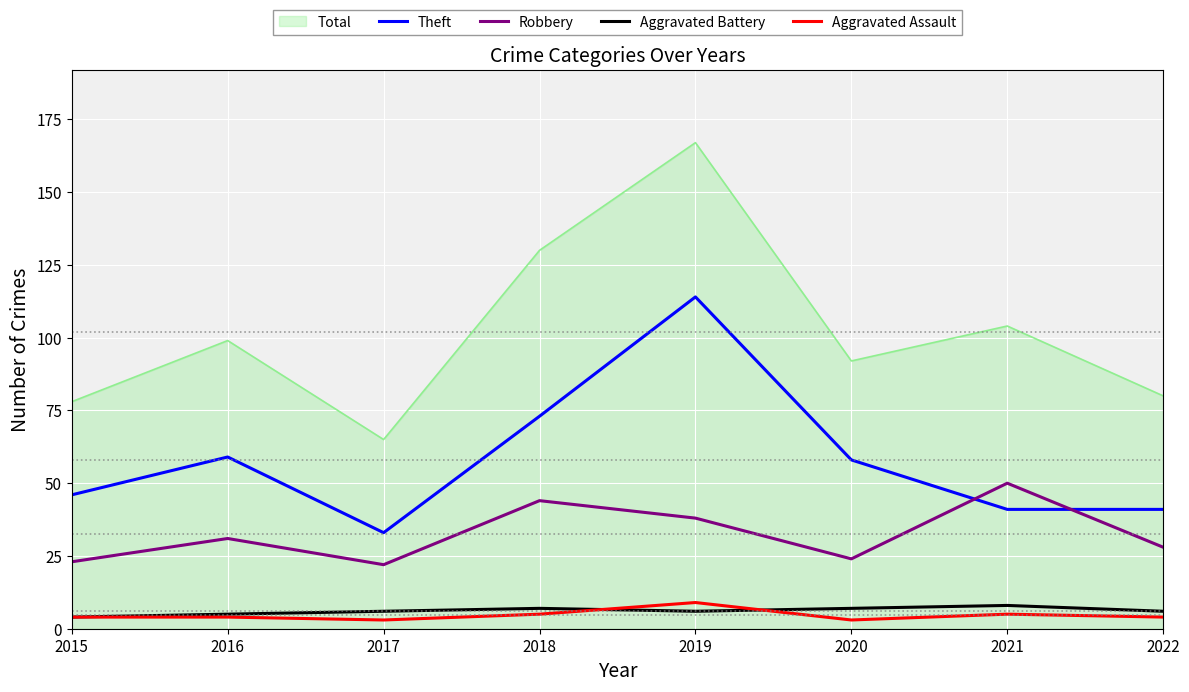

What is the difference between the Theft values at 2019 and 2020?

56